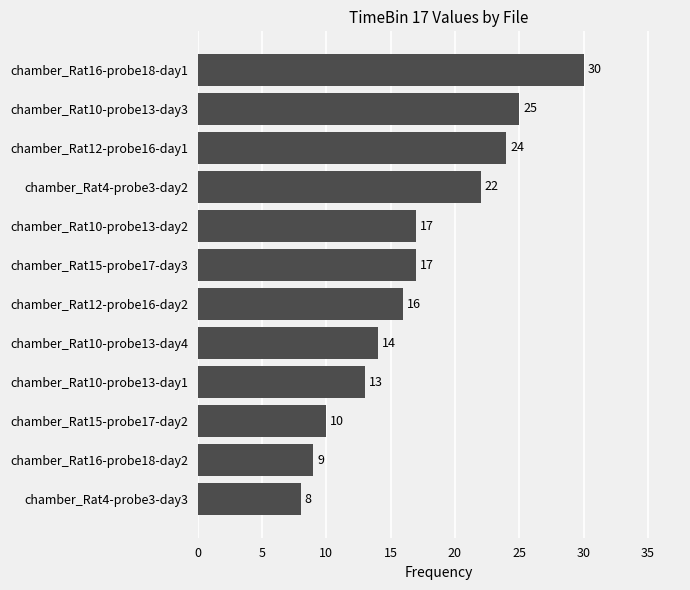

What is the sum of all values?

205